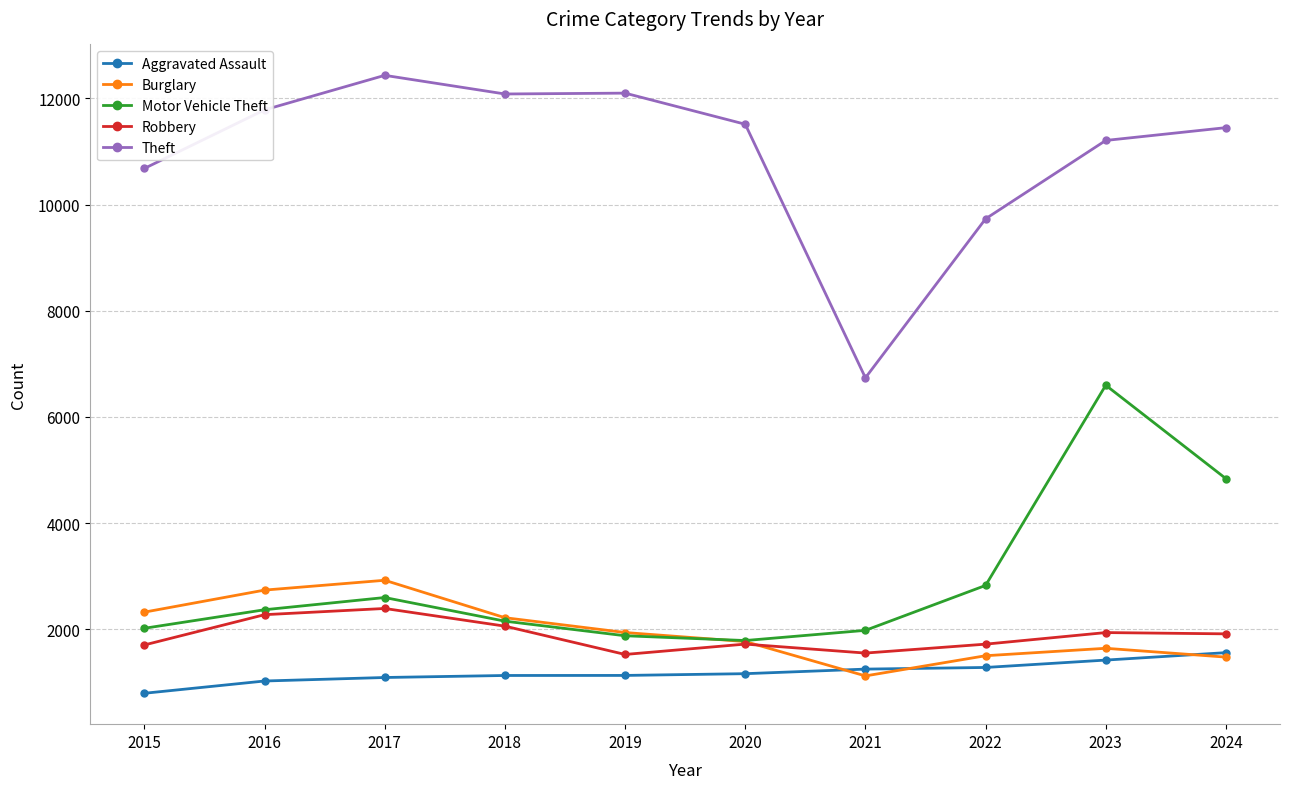

Where does the Robbery series first go above 1915?

2016